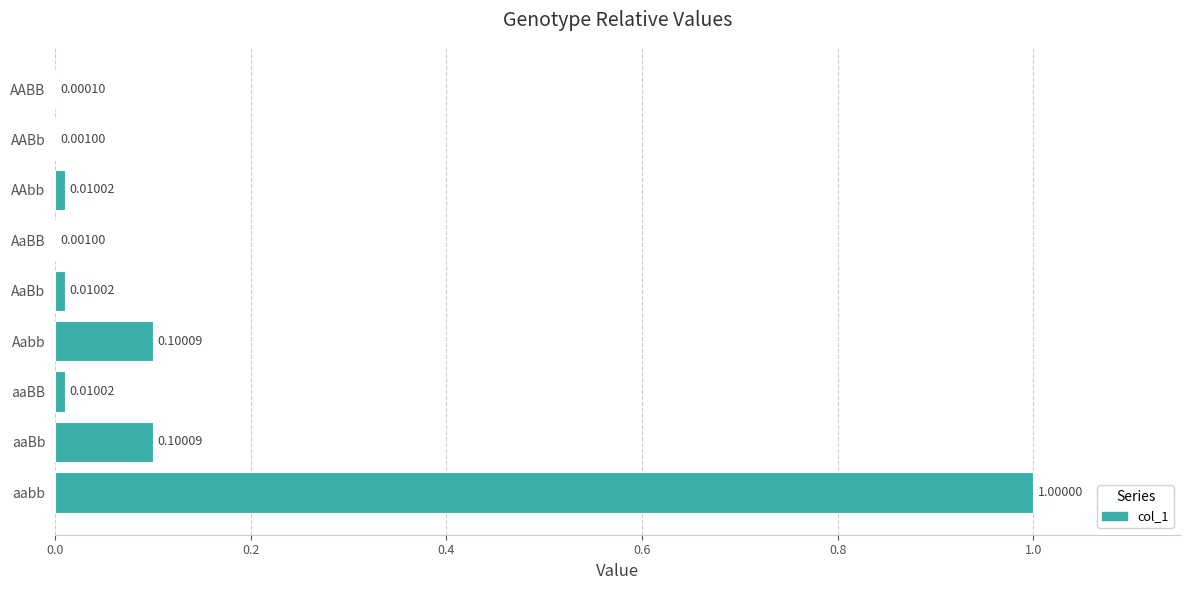

At which label is the value closest to 0?

AABB